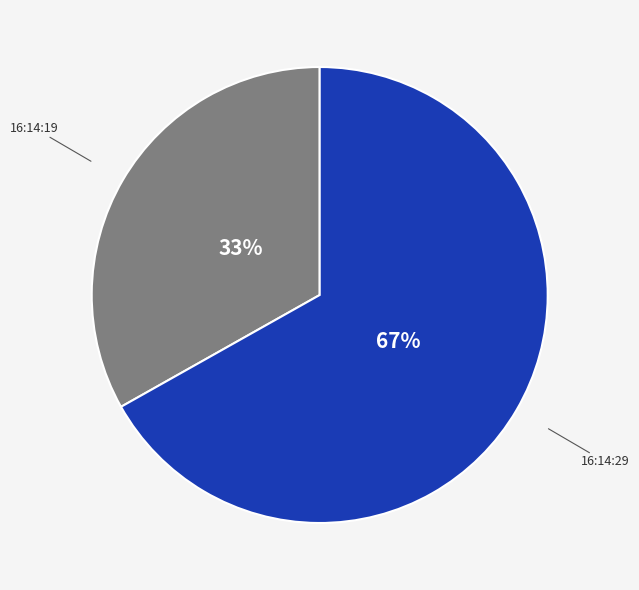

To the nearest percent, what is the difference between the largest and smallest slice percentages?

34%